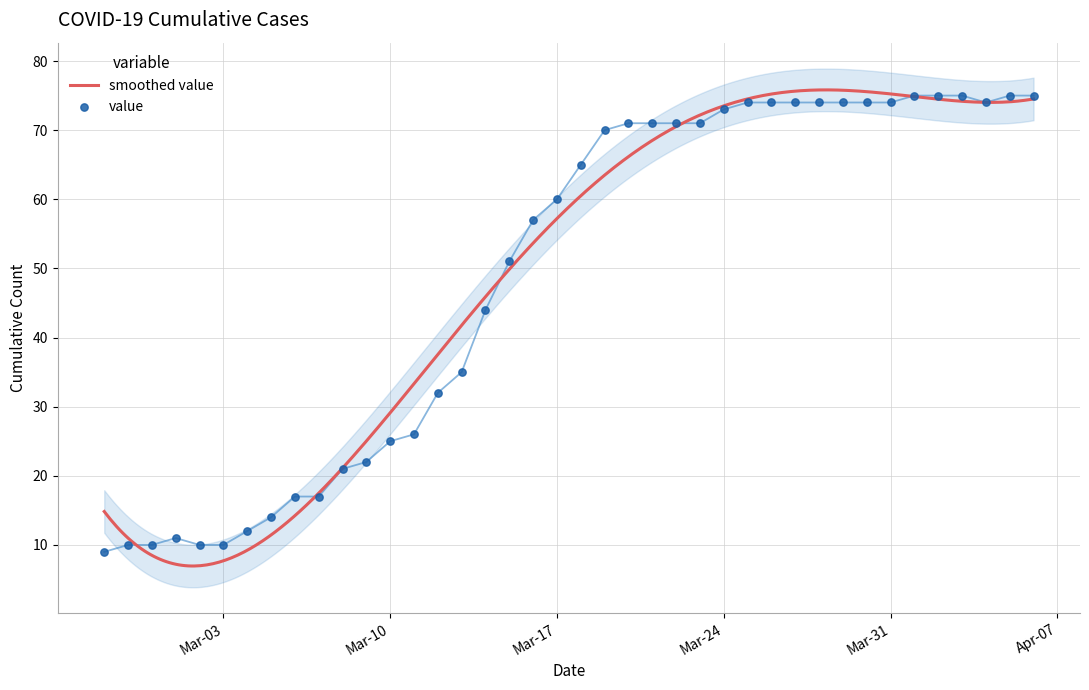

Between 2020-03-18 and 2020-03-11, which is larger?

2020-03-18